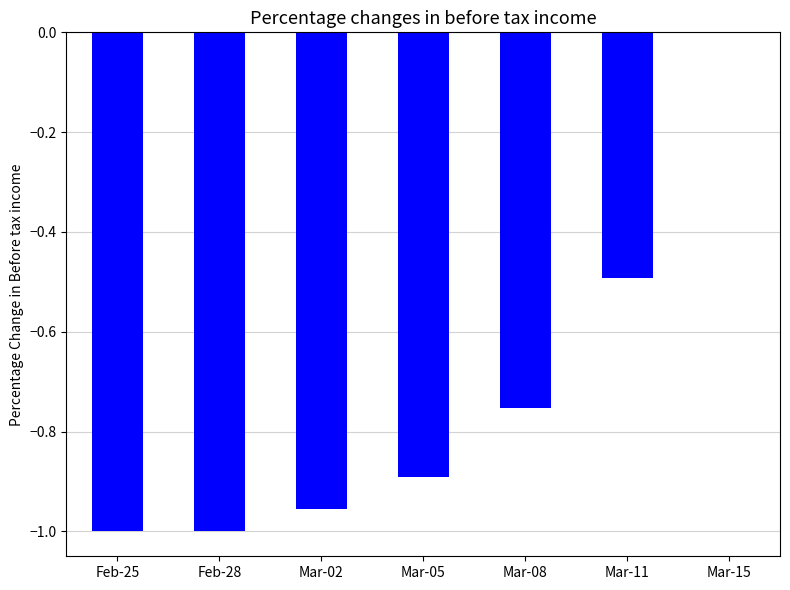

Count the number of categories in the chart.

7